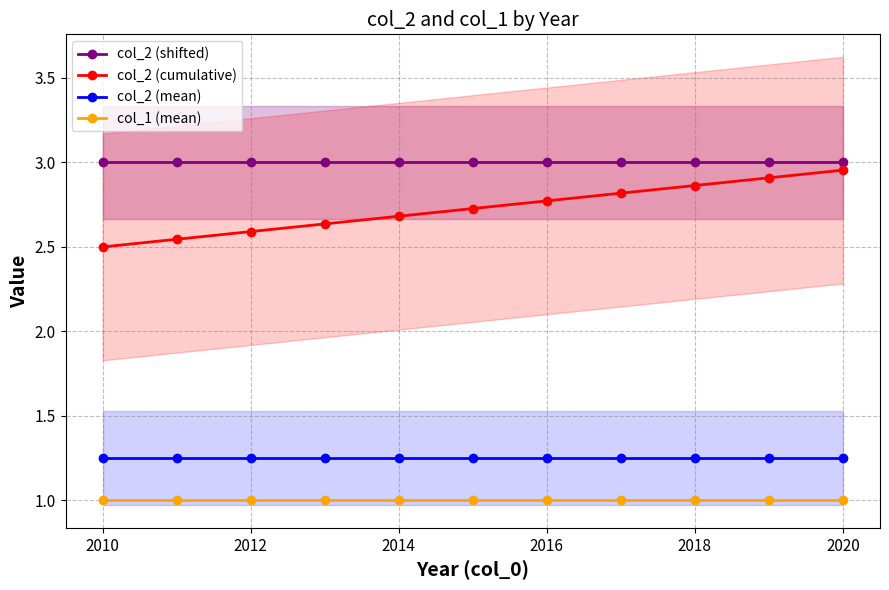

What is the label of the 3rd point from the left?

2012